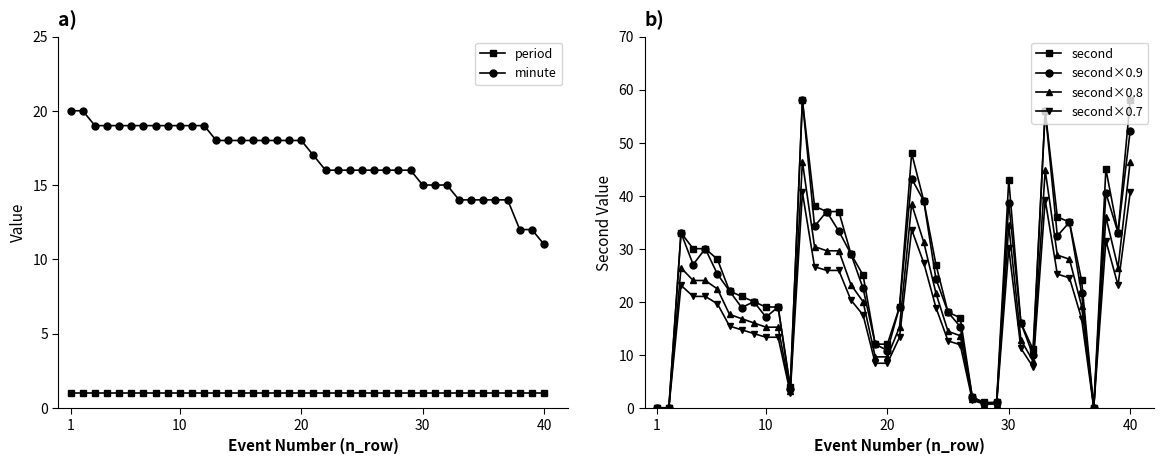

Reading left to right, list all the values displayed in this chart.

period: 1.0	1.0	1.0	1.0	1.0	1.0	1.0	1.0	1.0	1.0	1.0	1.0	1.0	1.0	1.0	1.0	1.0	1.0	1.0	1.0	1.0	1.0	1.0	1.0	1.0	1.0	1.0	1.0	1.0	1.0	1.0	1.0	1.0	1.0	1.0	1.0	1.0	1.0	1.0	1.0
minute: 20.0	20.0	19.0	19.0	19.0	19.0	19.0	19.0	19.0	19.0	19.0	19.0	18.0	18.0	18.0	18.0	18.0	18.0	18.0	18.0	17.0	16.0	16.0	16.0	16.0	16.0	16.0	16.0	16.0	15.0	15.0	15.0	14.0	14.0	14.0	14.0	14.0	12.0	12.0	11.0
second: 0.0	0.0	33.0	30.0	30.0	28.0	22.0	21.0	20.0	19.0	19.0	4.0	58.0	38.0	37.0	37.0	29.0	25.0	12.0	12.0	19.0	48.0	39.0	27.0	18.0	17.0	2.0	1.0	1.0	43.0	16.0	11.0	56.0	36.0	35.0	24.0	0.0	45.0	33.0	58.0
second×0.9: 0.0	0.0	33.0	27.0	30.0	25.2	22.0	18.9	20.0	17.1	19.0	3.6	58.0	34.2	37.0	33.3	29.0	22.5	12.0	10.8	19.0	43.2	39.0	24.3	18.0	15.3	2.0	0.9	1.0	38.7	16.0	9.9	56.0	32.4	35.0	21.6	0.0	40.5	33.0	52.2
second×0.8: 0.0	0.0	26.4	24.0	24.0	22.4	17.6	16.8	16.0	15.2	15.2	3.2	46.4	30.4	29.6	29.6	23.2	20.0	9.6	9.6	15.2	38.4	31.2	21.6	14.4	13.6	1.6	0.8	0.8	34.4	12.8	8.8	44.8	28.8	28.0	19.2	0.0	36.0	26.4	46.4
second×0.7: 0.0	0.0	23.1	21.0	21.0	19.6	15.4	14.7	14.0	13.3	13.3	2.8	40.6	26.6	25.9	25.9	20.3	17.5	8.4	8.4	13.3	33.6	27.3	18.9	12.6	11.9	1.4	0.7	0.7	30.1	11.2	7.7	39.2	25.2	24.5	16.8	0.0	31.5	23.1	40.6